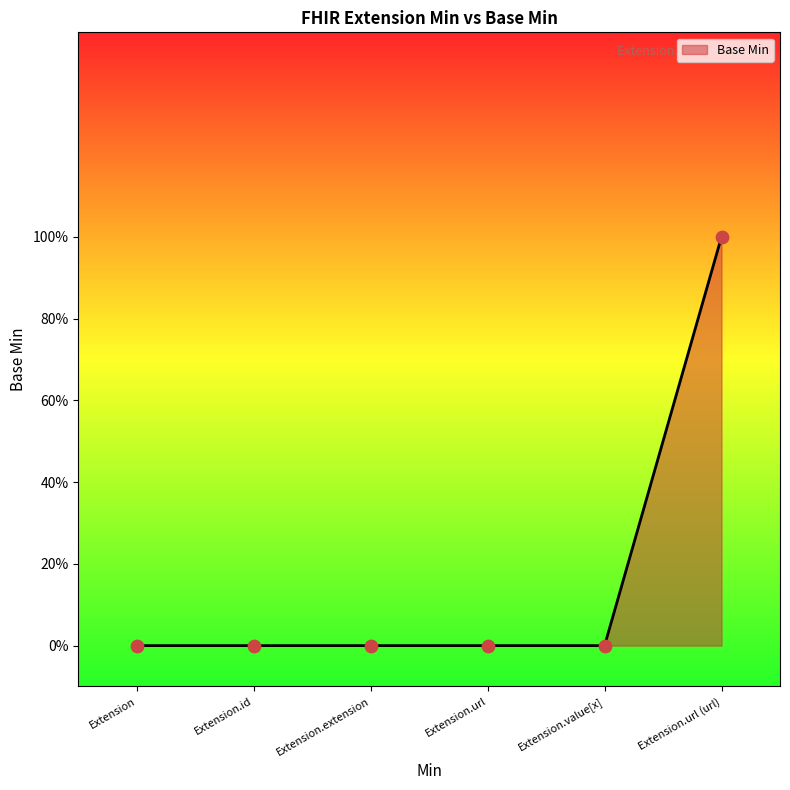

Which has a higher value, Extension.value[x] or Extension.url?

Extension.value[x]